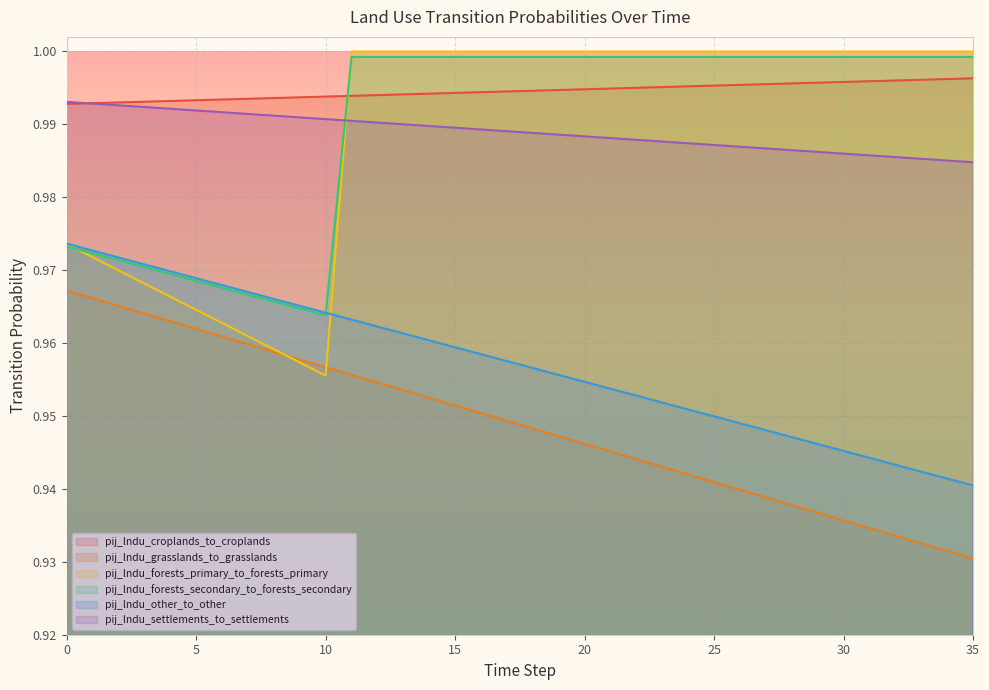

How many lines are shown in the chart?

6